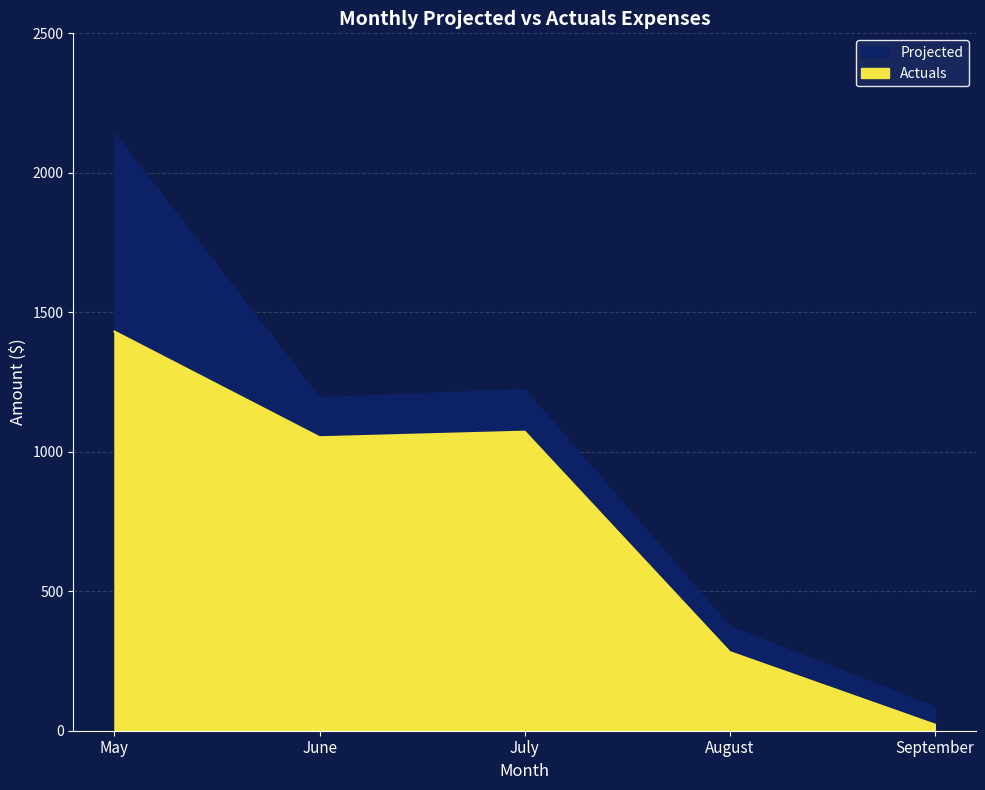

List the series in order of their overall mean, lowest first.

Actuals, Projected